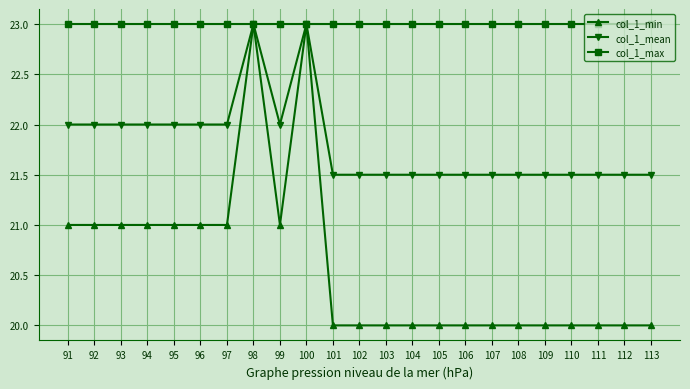

What is the average value of the col_1_min series?

20.6